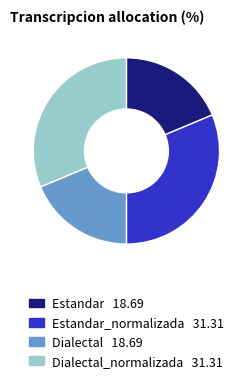

Is there any slice that represents more than half of the pie?

No